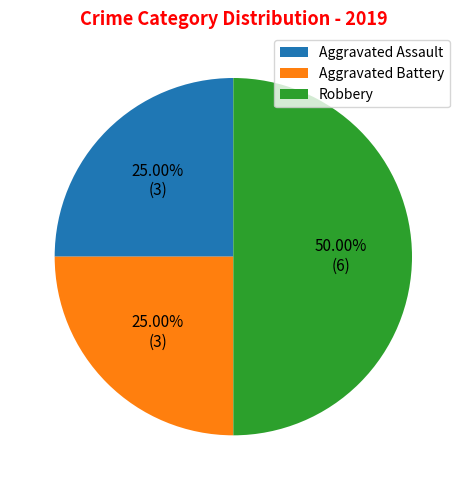

Between Robbery and Aggravated Battery, which is larger?

Robbery